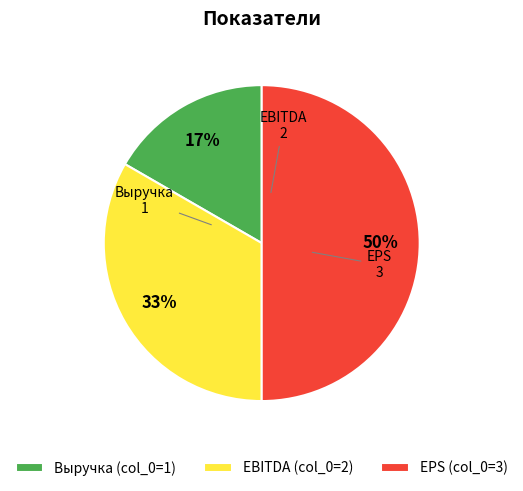

What is the largest slice in the pie chart?

EPS